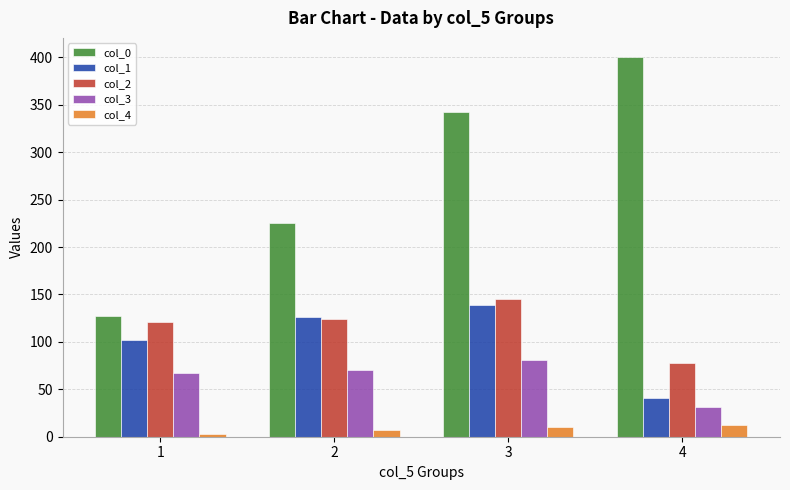

Is it true that col_0 equals 528.6 at 4?

False